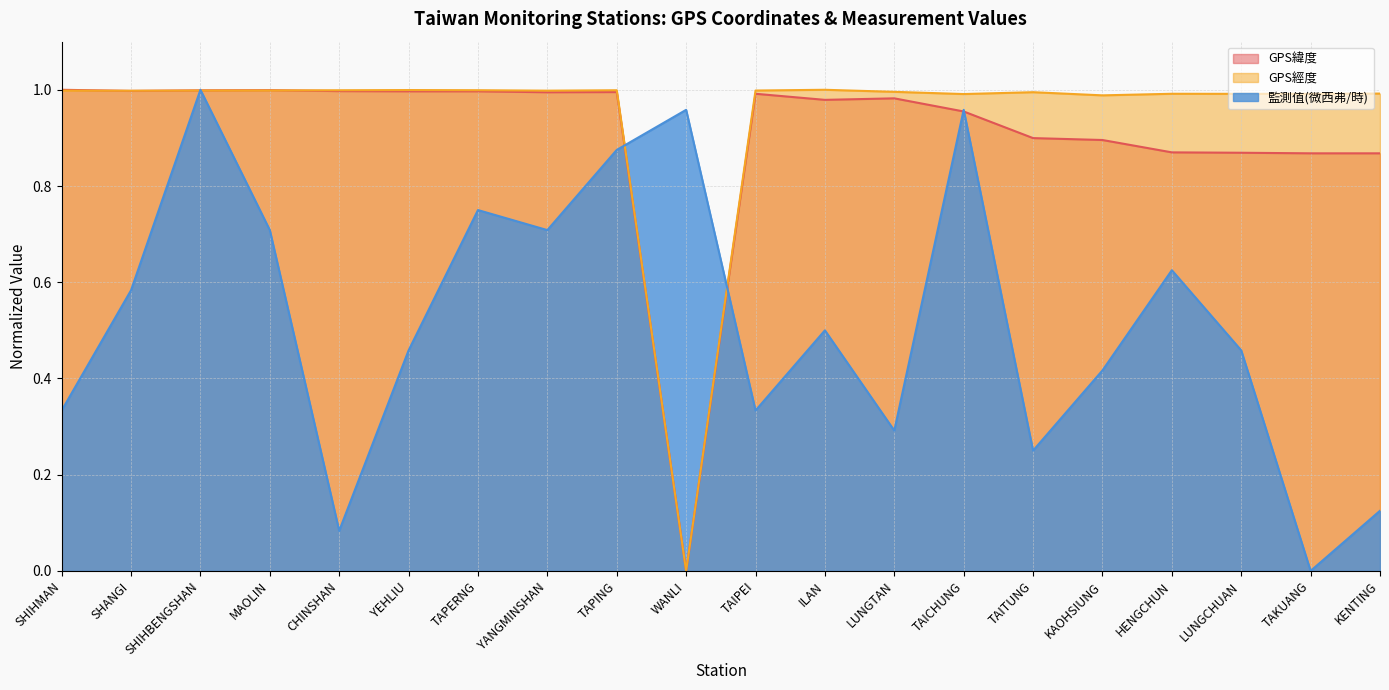

List the series in order of their peak value, lowest first.

GPS緯度, GPS經度, 監測值(微西弗/時)